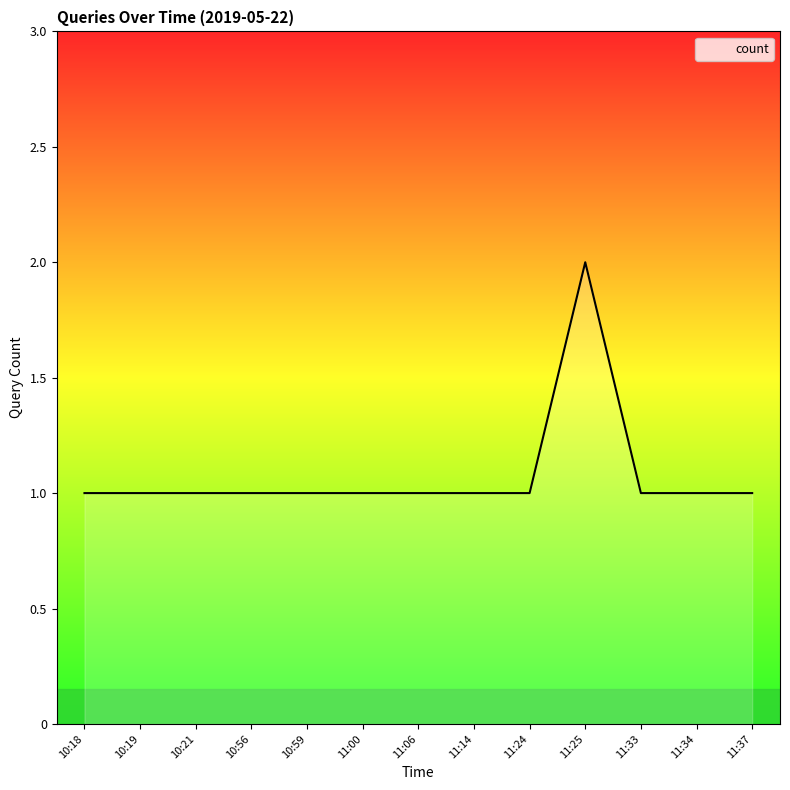

What position from the right is 10:21?

11